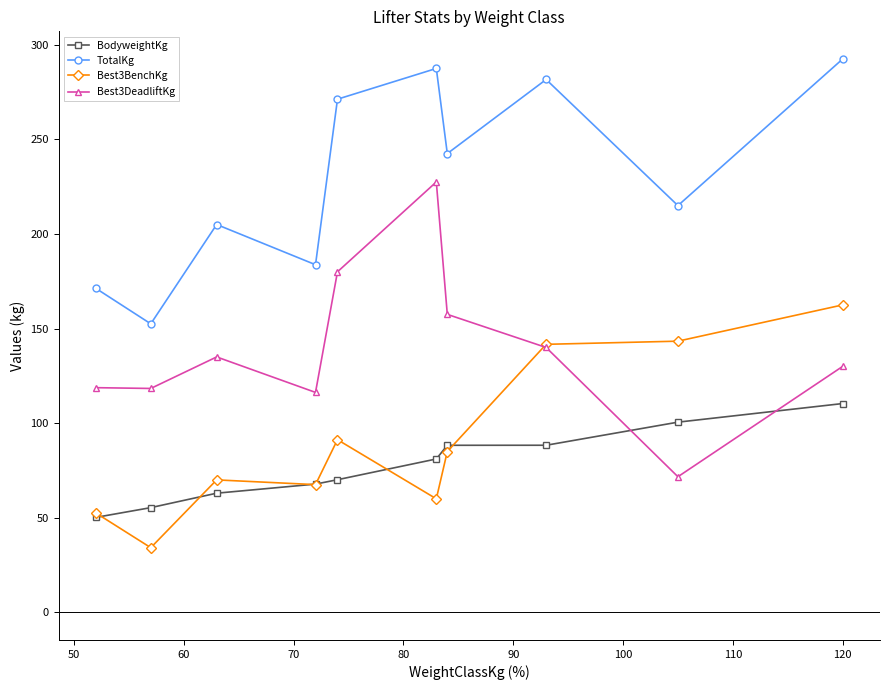

Which series has the largest total across all categories?

TotalKg